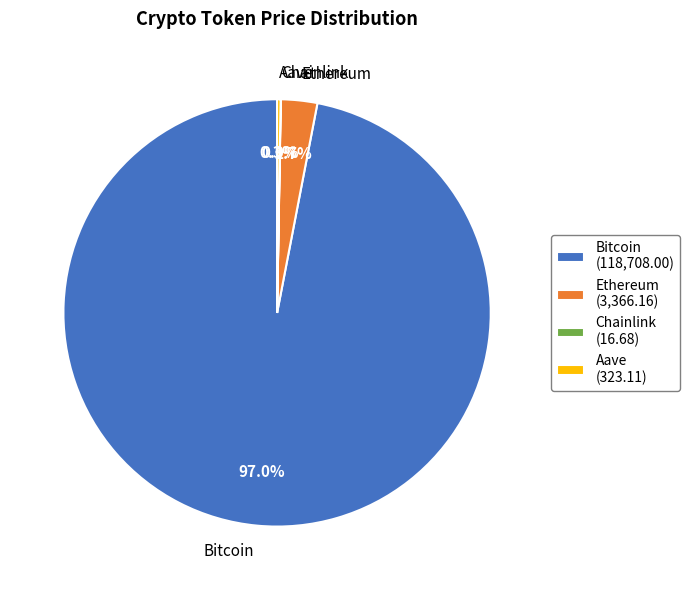

True or false: Ethereum accounts for 3% of the total.

True